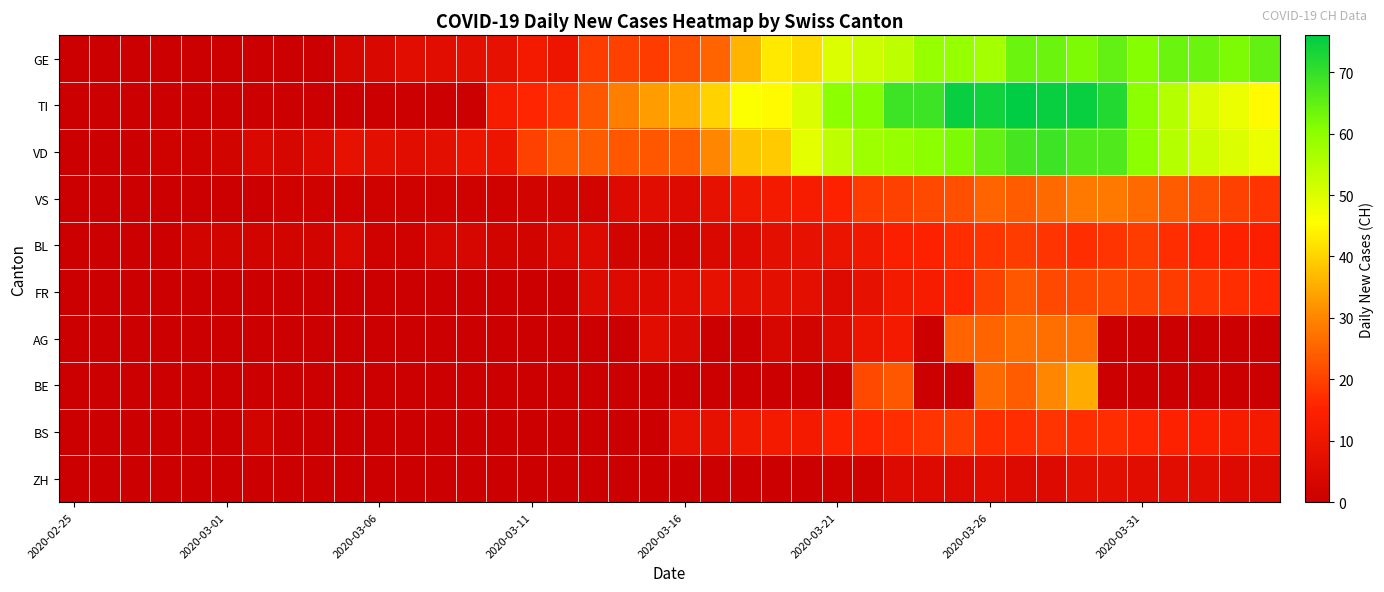

Reading left to right, transcribe all the data shown in this chart.

GE: 0	0	0	0	0	0	0	0	0	3	4	6	6	7	8	12	10	19	20	19	22	25	36	43	41	50	52	54	59	59	57	64	64	62	65	61	64	64	62	65
TI: 0	0	0	0	0	0	0	0	0	0	0	0	0	0	13	16	18	23	29	33	35	40	46	45	50	60	61	69	69	75	74	76	75	75	72	60	55	50	48	45
VD: 0	0	0	1	1	2	4	3	5	8	7	6	7	10	10	20	24	24	23	23	24	30	38	39	49	54	58	59	60	62	65	68	69	67	67	60	55	52	50	48
VS: 0	0	0	0	0	0	0	1	1	1	1	1	1	1	1	2	2	2	5	6	5	8	11	12	13	15	19	20	21	22	25	24	26	28	28	26	24	22	20	18
BL: 0	0	0	0	2	2	2	2	2	4	1	1	3	3	2	2	4	5	2	2	2	4	5	7	8	9	11	14	15	17	18	19	18	17	18	19	17	16	15	14
FR: 0	0	0	0	0	0	0	0	0	0	0	0	0	0	0	0	0	5	5	5	6	8	7	7	7	5	8	12	13	16	20	23	21	21	21	20	19	18	17	16
AG: 0	0	0	0	0	0	0	0	0	0	0	0	0	0	0	0	0	0	0	6	4	0	0	3	2	5	10	12	0	25	25	27	27	27	0	0	0	0	0	0
BE: 0	0	0	0	0	0	0	0	0	0	0	0	0	0	0	0	0	0	0	0	0	0	0	0	0	0	21	23	0	0	26	24	30	35	0	0	0	0	0	0
BS: 0	0	0	0	0	0	2	0	0	0	0	0	0	0	0	0	0	0	0	0	8	8	11	12	12	15	16	17	18	19	17	17	18	17	17	16	15	14	13	12
ZH: 0	0	0	0	0	0	0	0	0	0	0	0	0	0	0	0	0	0	0	0	0	0	0	0	0	1	1	5	5	5	6	5	5	7	7	6	6	6	5	5